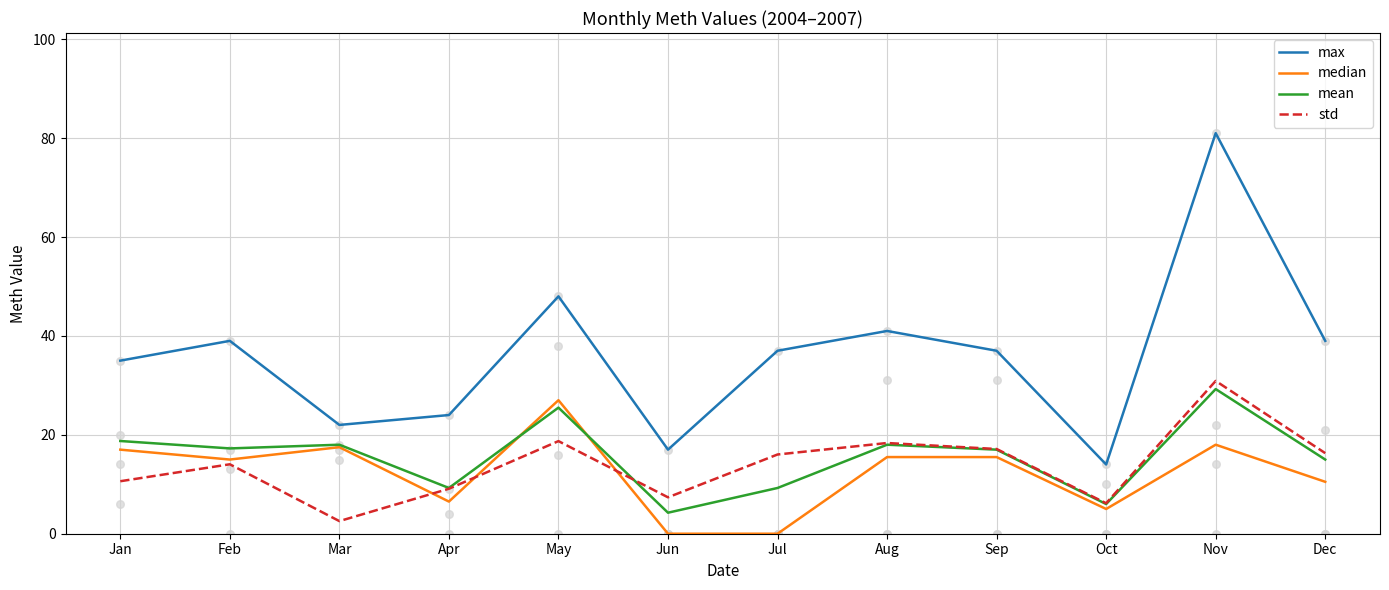

Which series has the largest total across all categories?

max